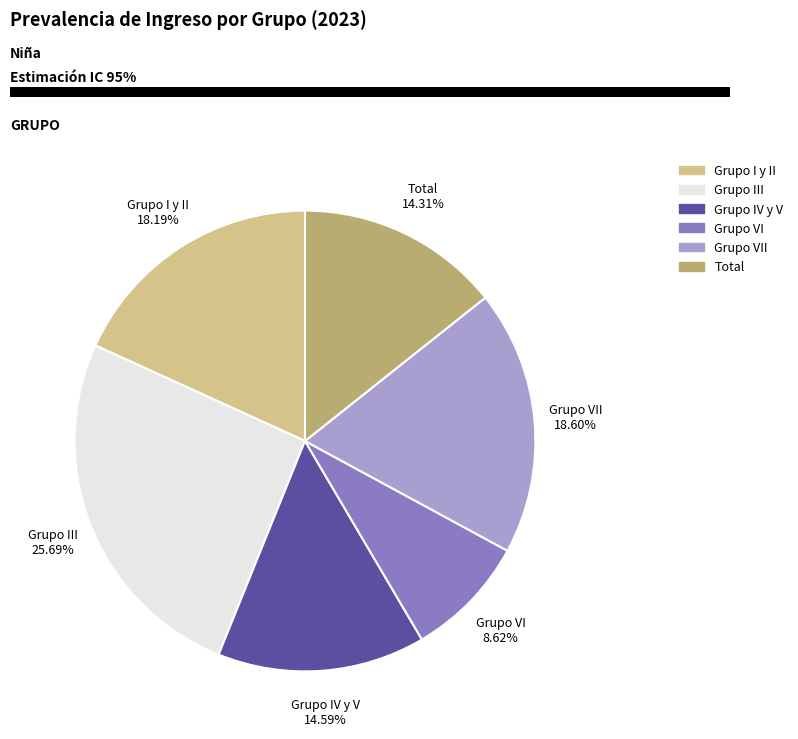

Does any single category account for the majority?

No